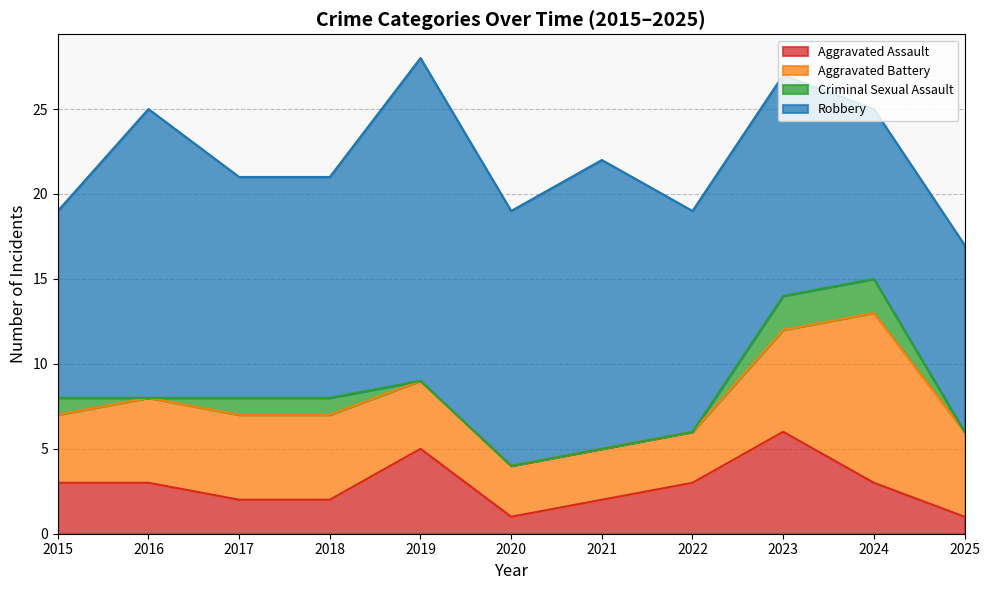

At which label is Robbery closest to 14?

2017